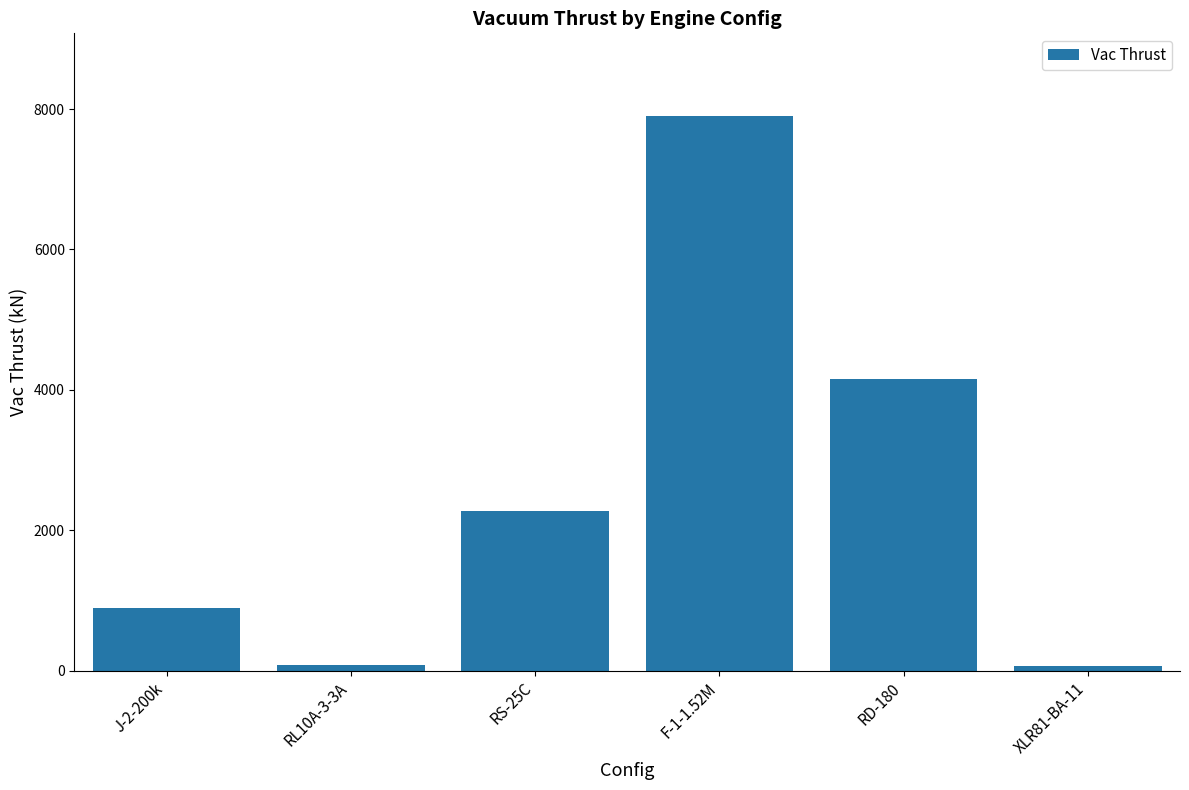

Are the bars horizontal?

No